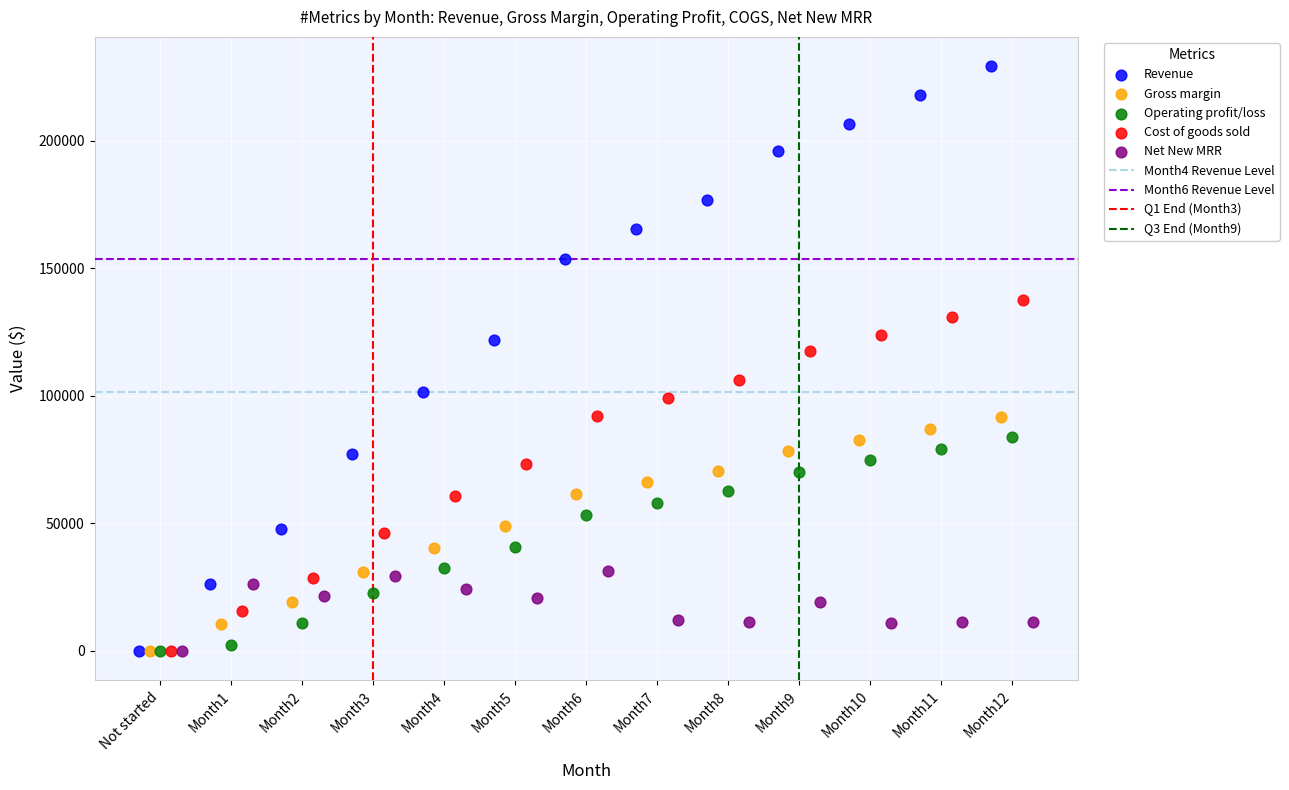

Which series has the largest Y range (max minus min)?

Revenue